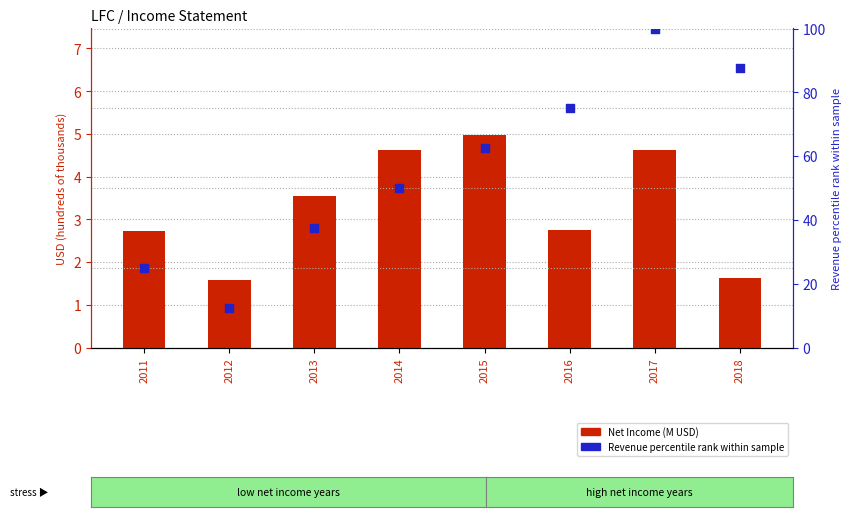

At how many categories does at least one series exceed 80?

2